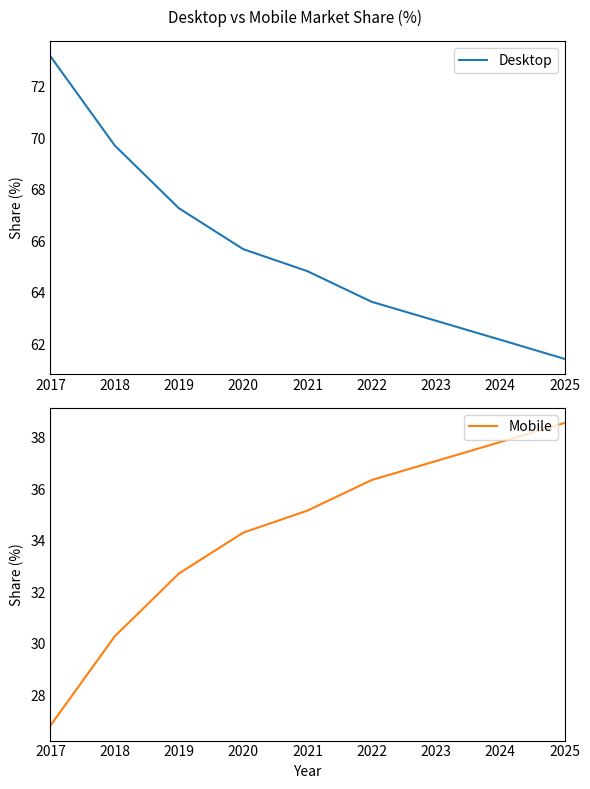

True or false: Mobile has a value of 35.2 at 2021.

True